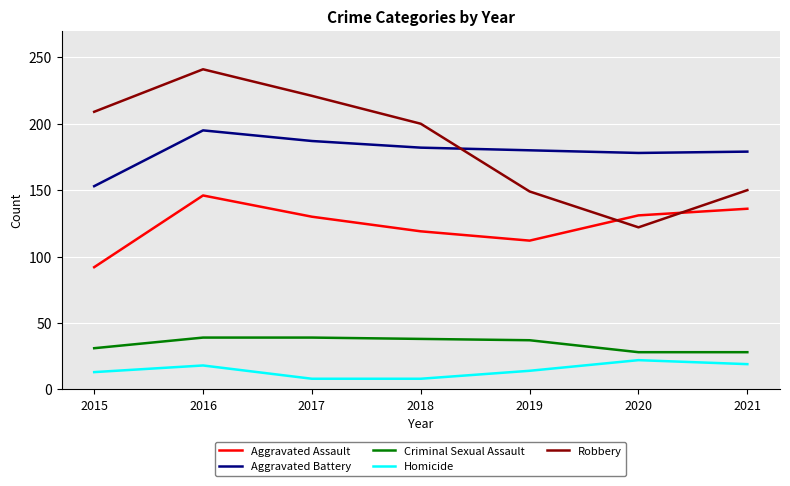

How many lines are shown in the chart?

5